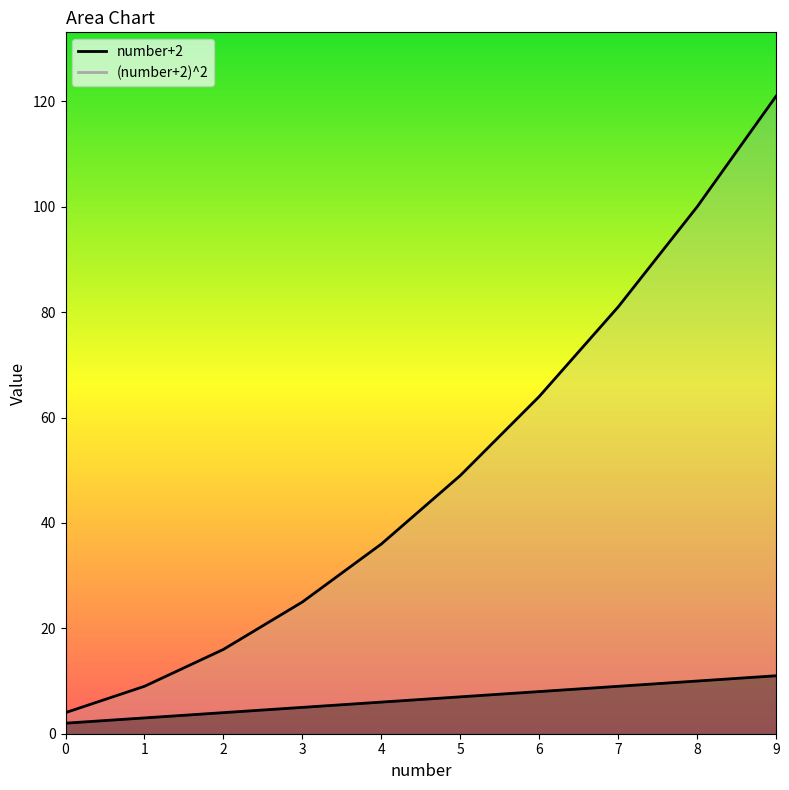

Is it true that (number+2)^2 equals 8 at 4?

False